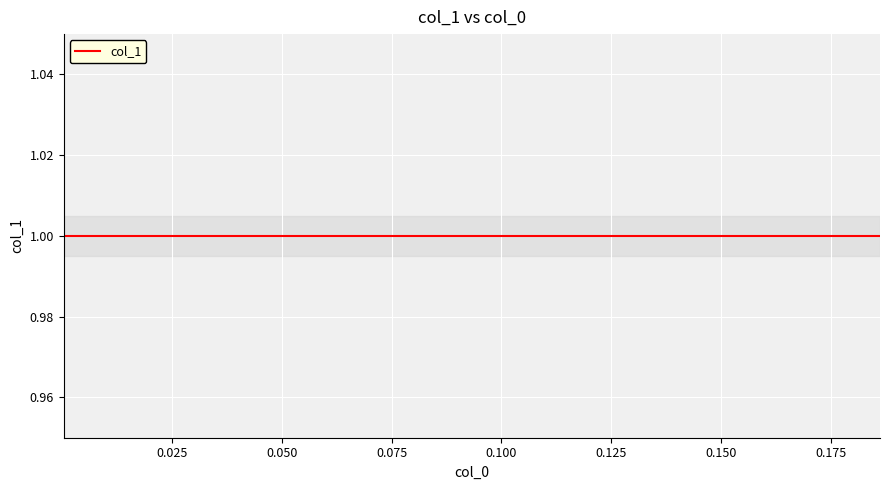

Reading left to right, list all the values displayed in this chart.

x: 0.0	0.0	0.0	0.0	0.0	0.0	0.0	0.0	0.0	0.0	0.0	0.0	0.0	0.0	0.0	0.1	0.1	0.1	0.1	0.1	0.1	0.1	0.1	0.1	0.1	0.1	0.1	0.1	0.1	0.1	0.1	0.1	0.1	0.2	0.2	0.2	0.2	0.2	0.2	0.2
y: 1.0	1.0	1.0	1.0	1.0	1.0	1.0	1.0	1.0	1.0	1.0	1.0	1.0	1.0	1.0	1.0	1.0	1.0	1.0	1.0	1.0	1.0	1.0	1.0	1.0	1.0	1.0	1.0	1.0	1.0	1.0	1.0	1.0	1.0	1.0	1.0	1.0	1.0	1.0	1.0